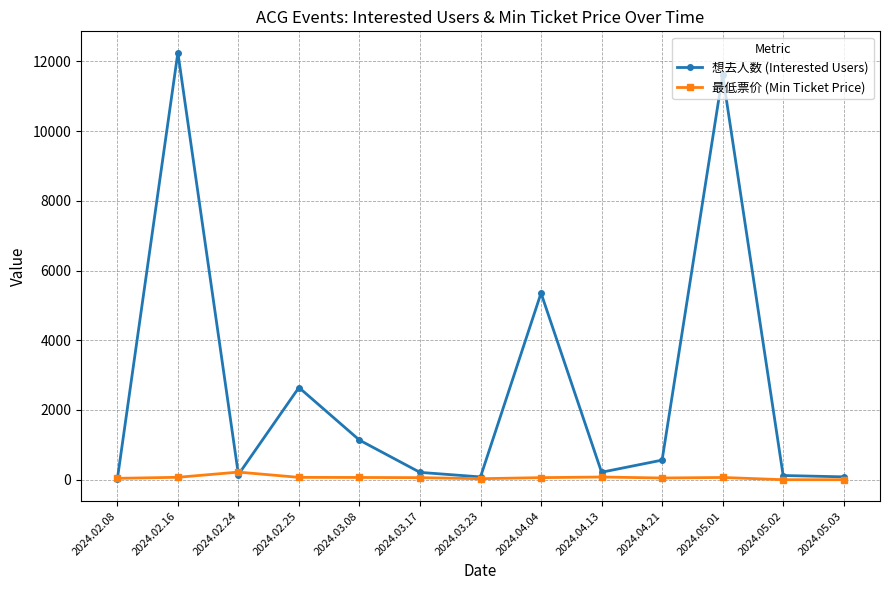

At which label does 想去人数 (Interested Users) first exceed 215?

2024.02.16